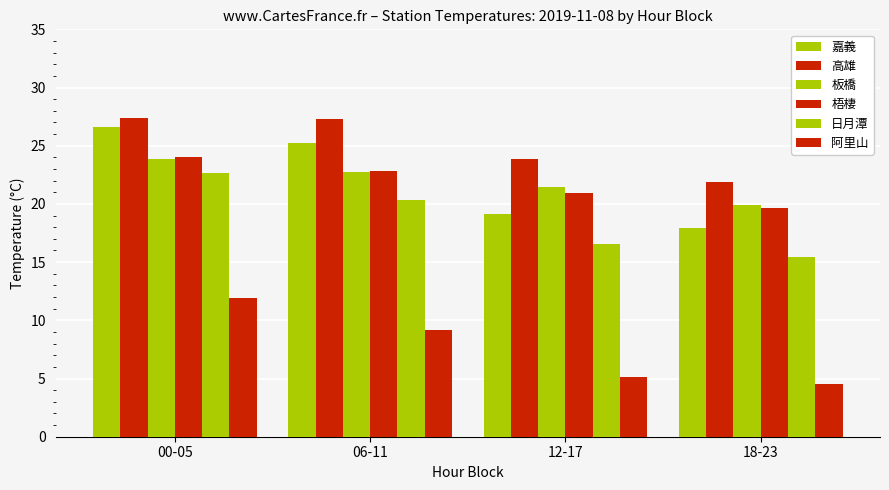

What is the sum of the 嘉義 values at 00-05 and 06-11?

51.9